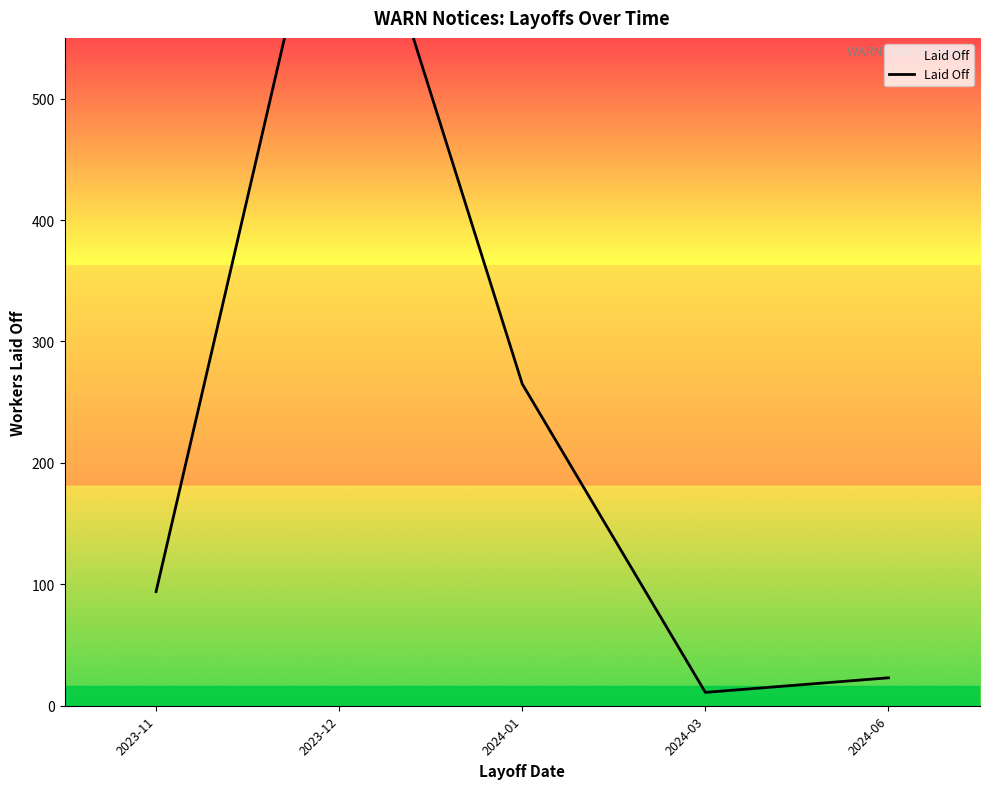

What is the greatest value displayed?

744